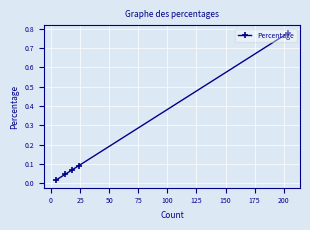

What is the difference between the maximum and minimum values?

0.8